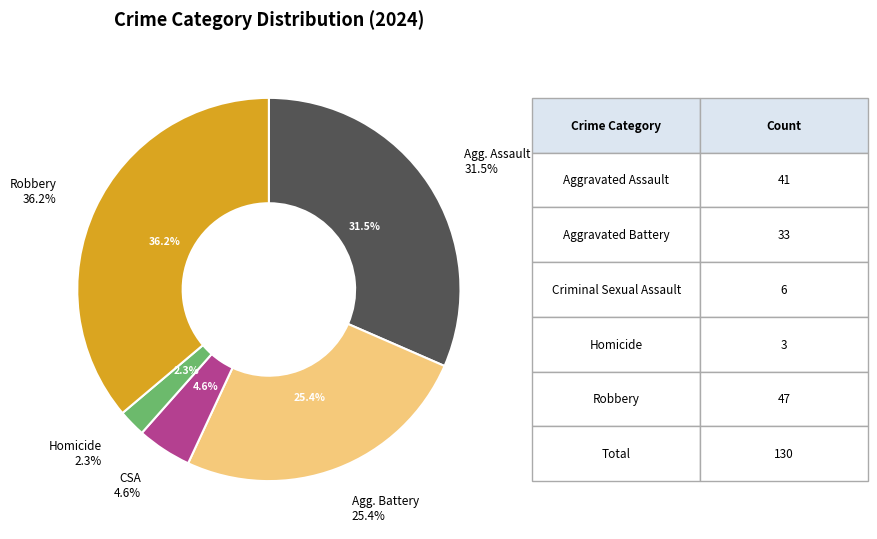

To the nearest percent, what is the average slice percentage?

20%